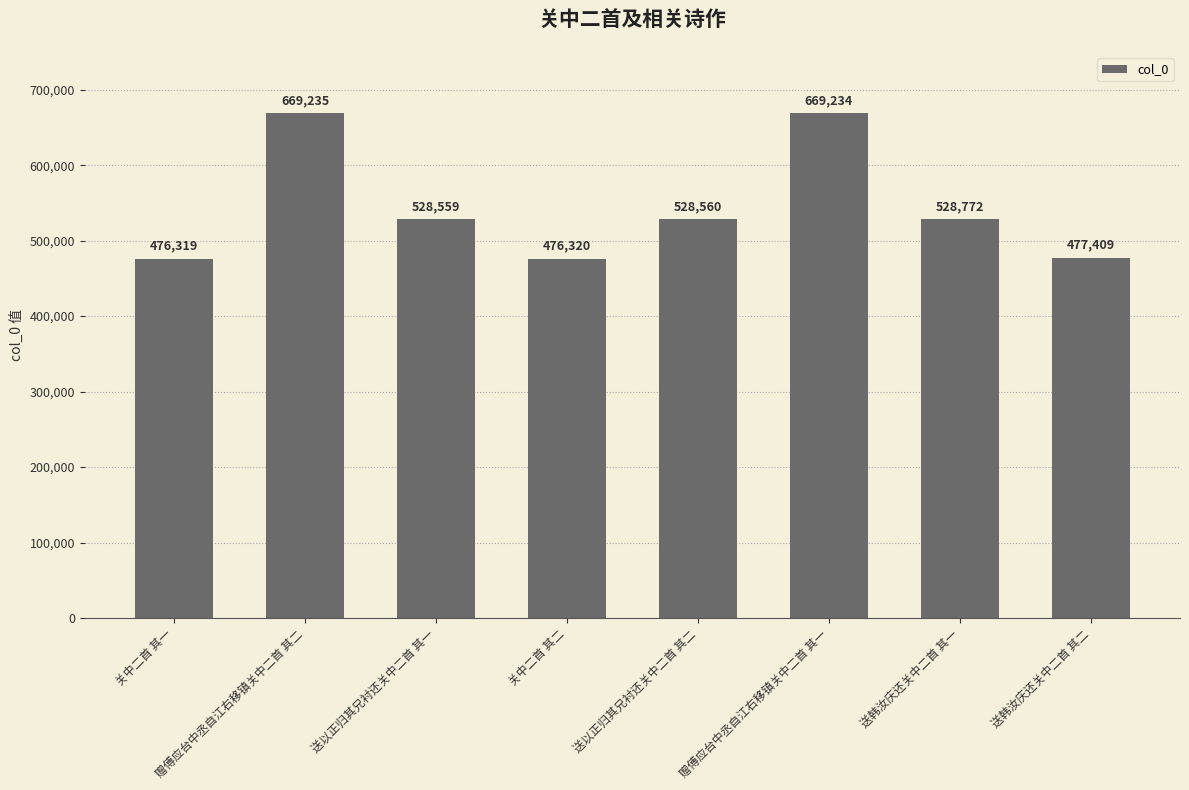

What is the sum of all values?

4354408